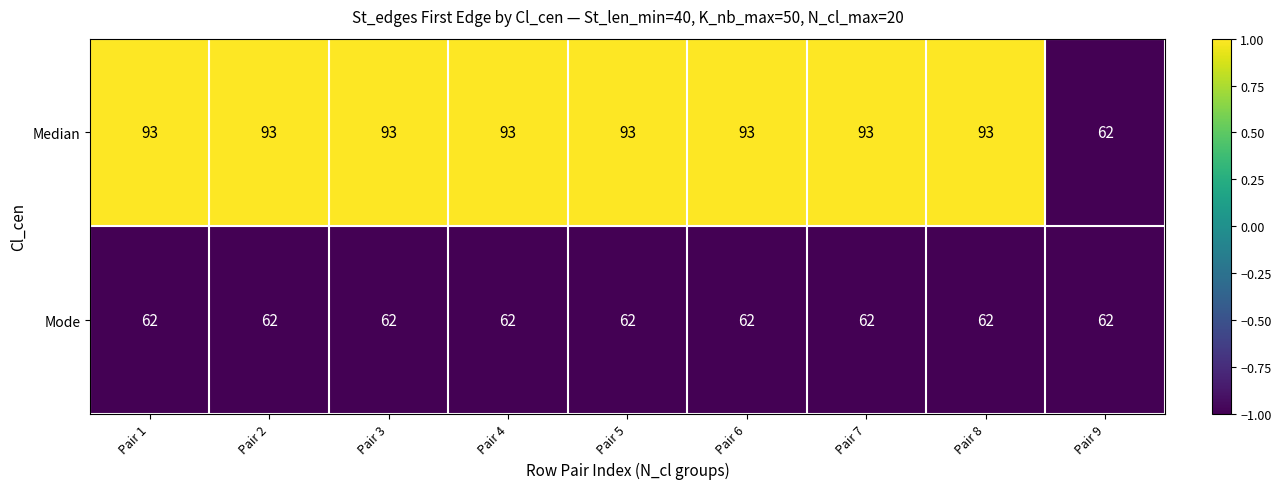

Which series has the largest total across all categories?

Median